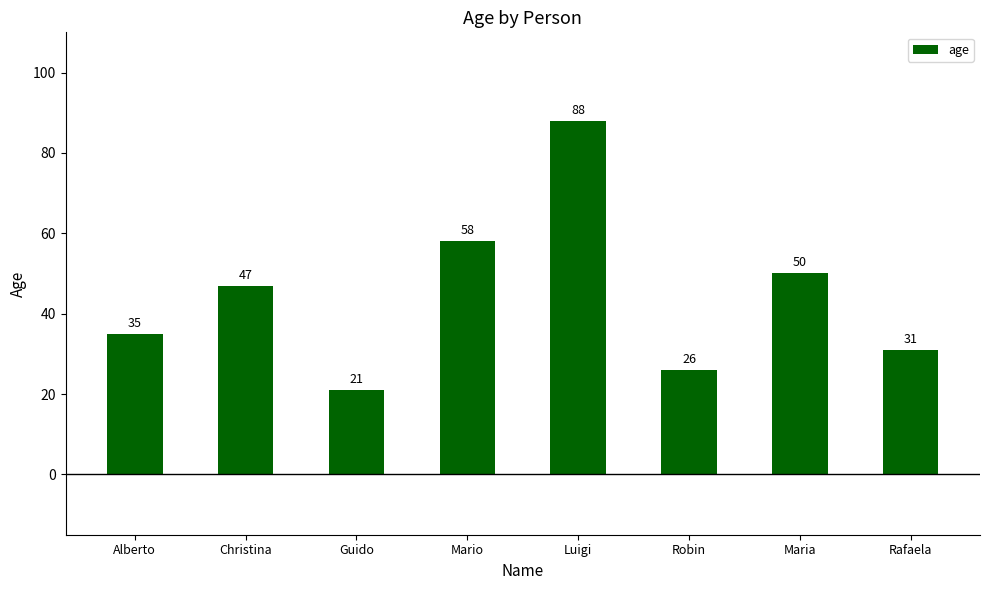

Reading left to right, list all the values displayed in this chart.

35	47	21	58	88	26	50	31